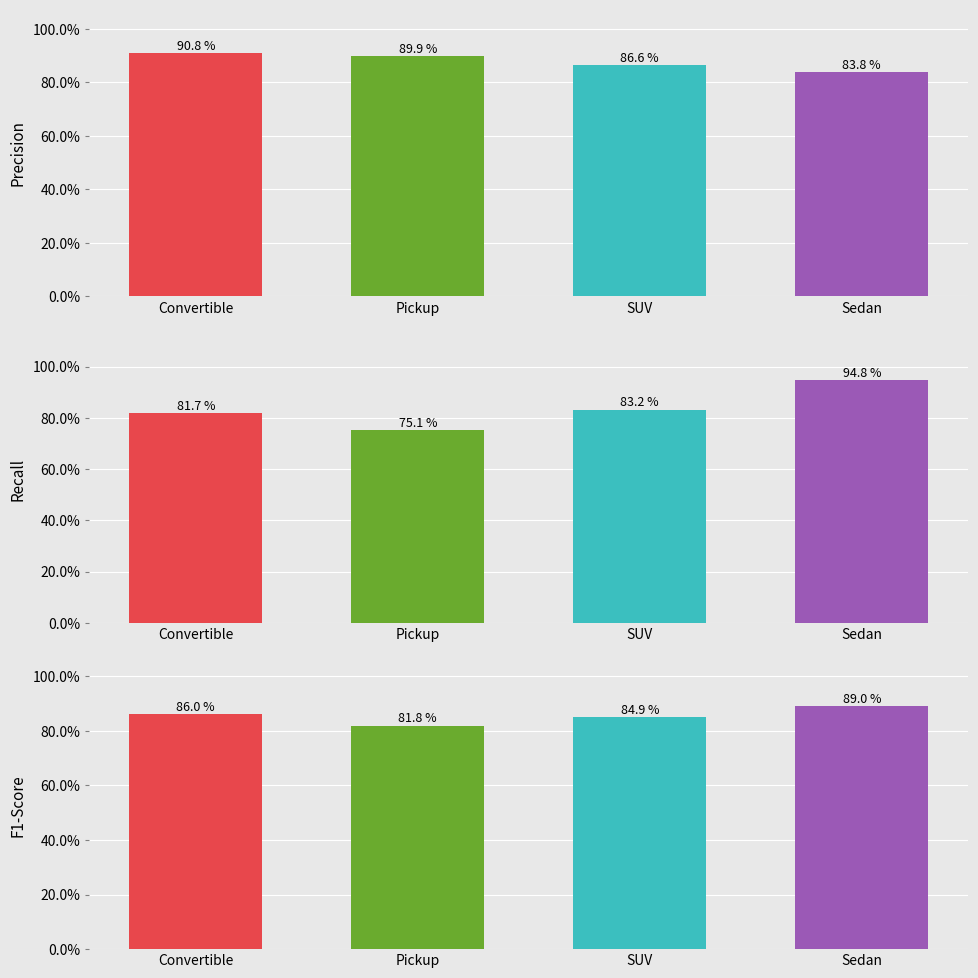

What value does the f1-score series have at Sedan?

0.9